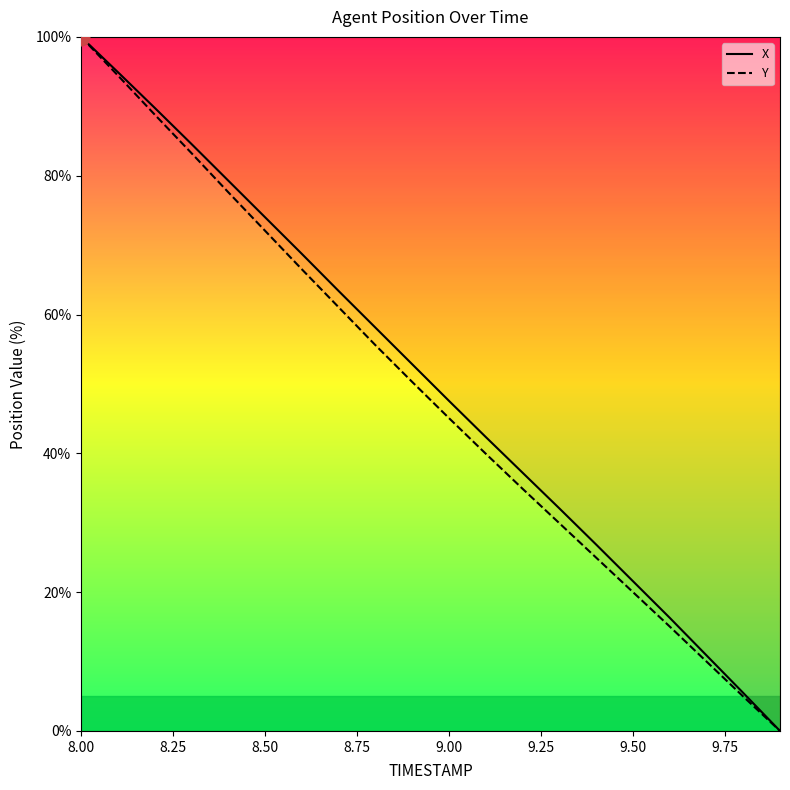

Is it true that Y equals 6.0 at 9.50?

False